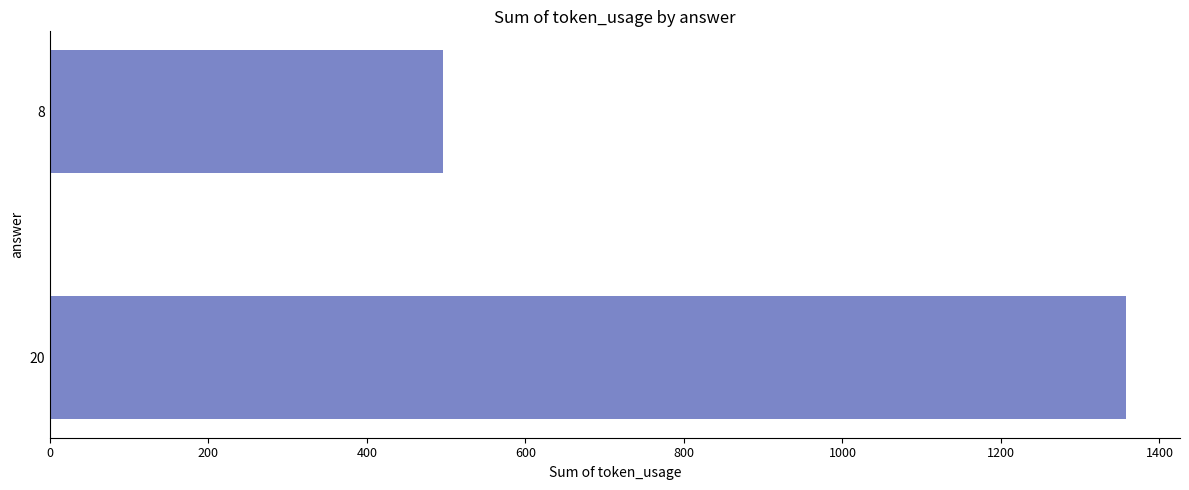

What is the difference between the maximum and minimum values?

862